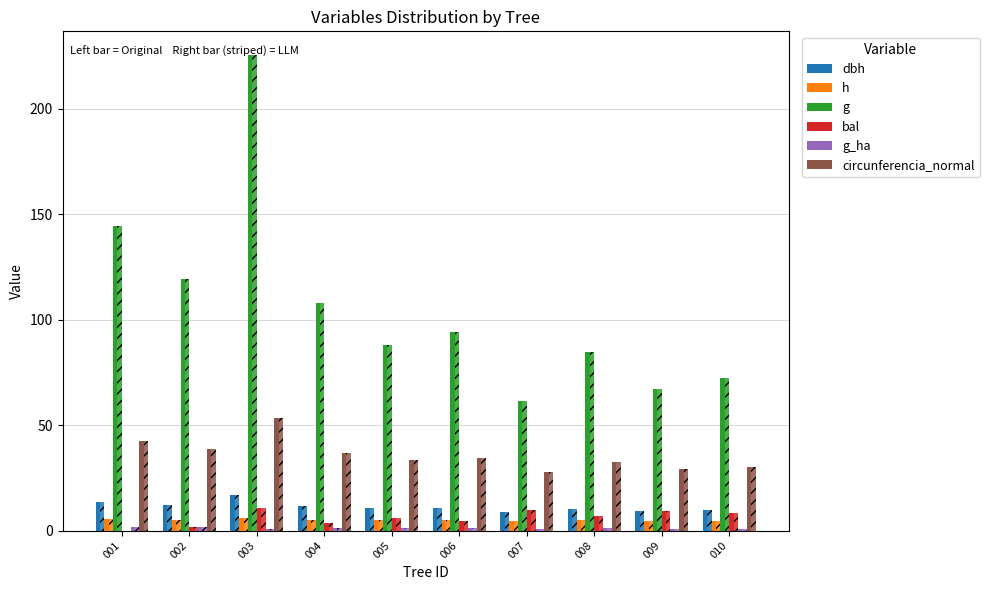

What is the total value across all series at 003?

313.1